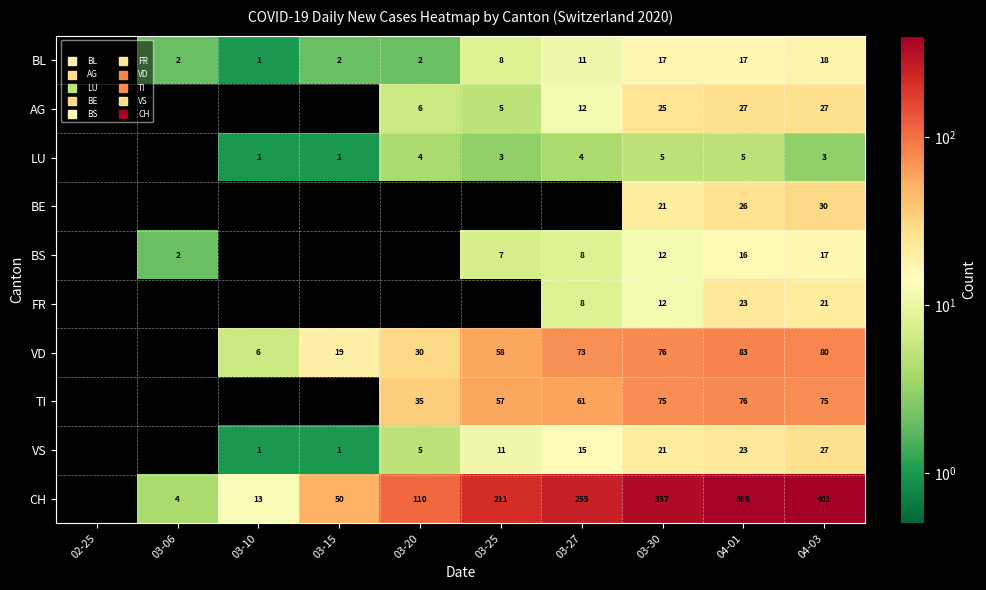

The CH series shows 255 at 03-27. True or false?

True